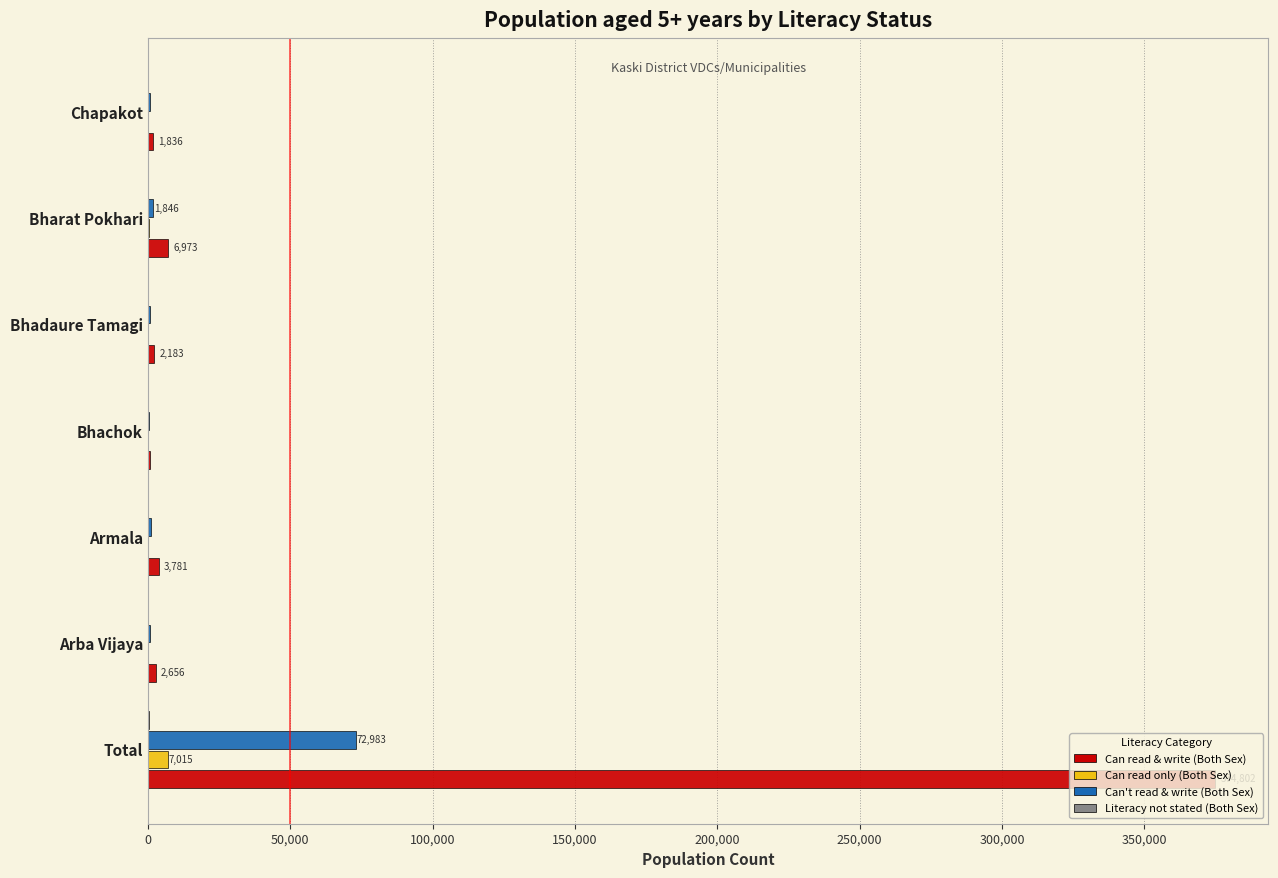

Which category has the highest value in the Can't read & write (Both Sex) series?

Total